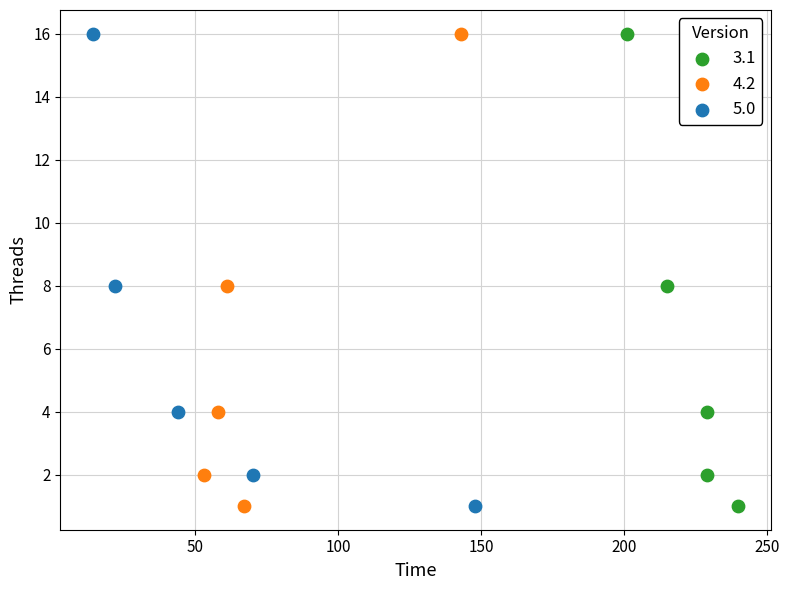

What are all the series names shown in the legend?

3.1, 4.2, 5.0